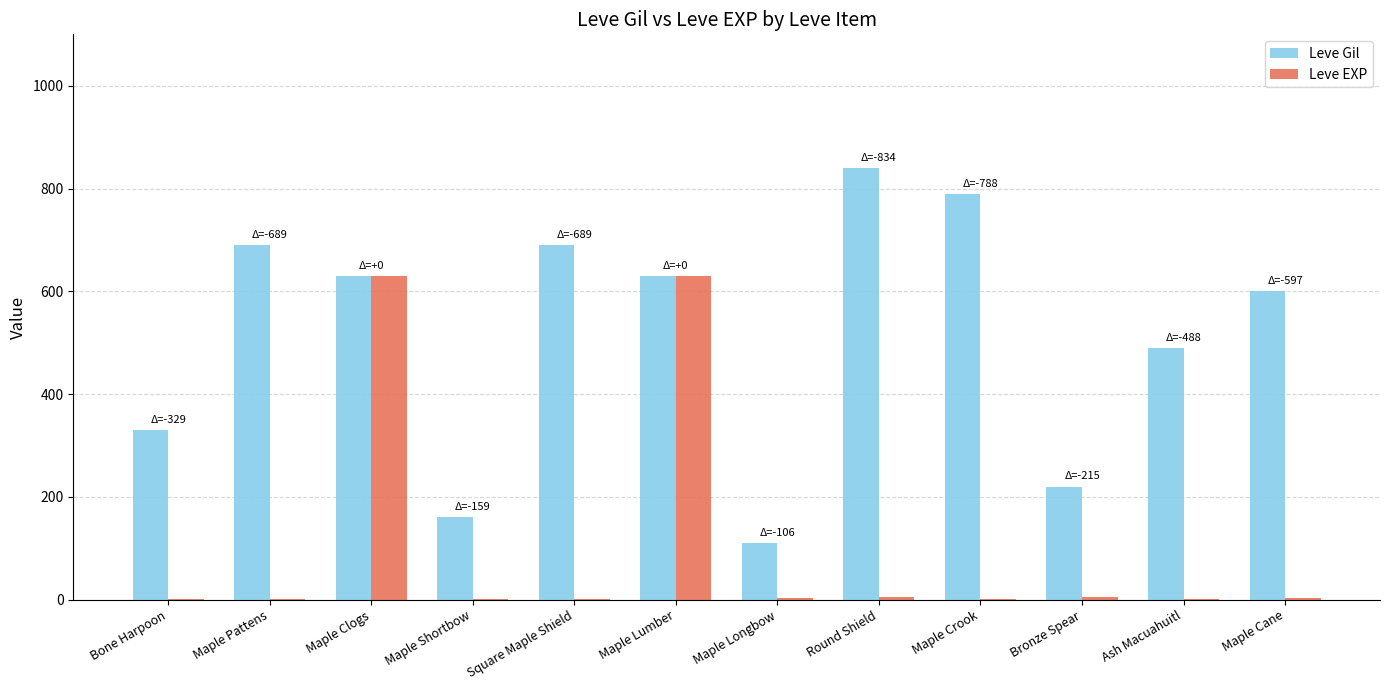

Where is Leve Gil nearest to the value 475?

Ash Macuahuitl